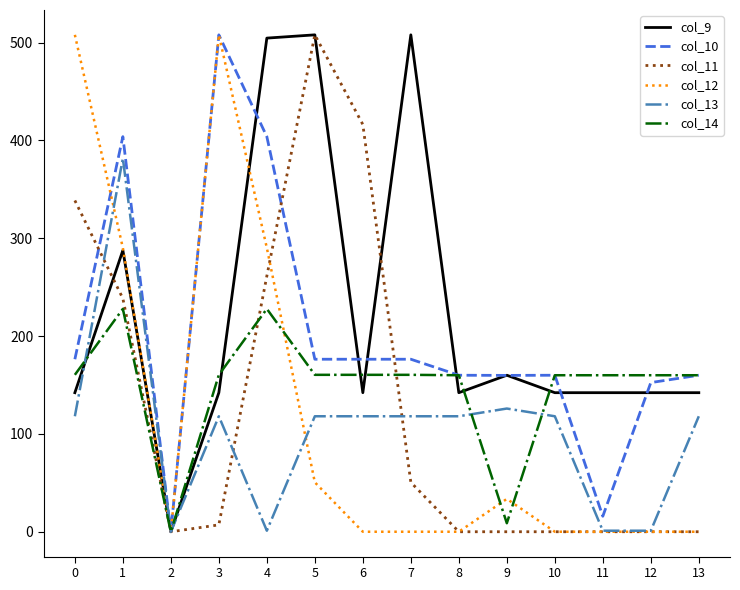

Does the chart have visible grid lines?

No